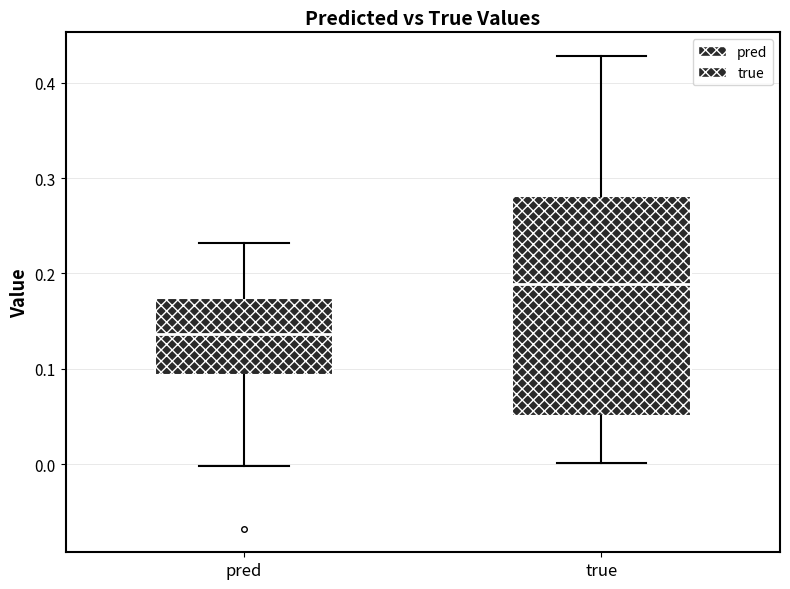

Which box's median line is the lowest?

pred